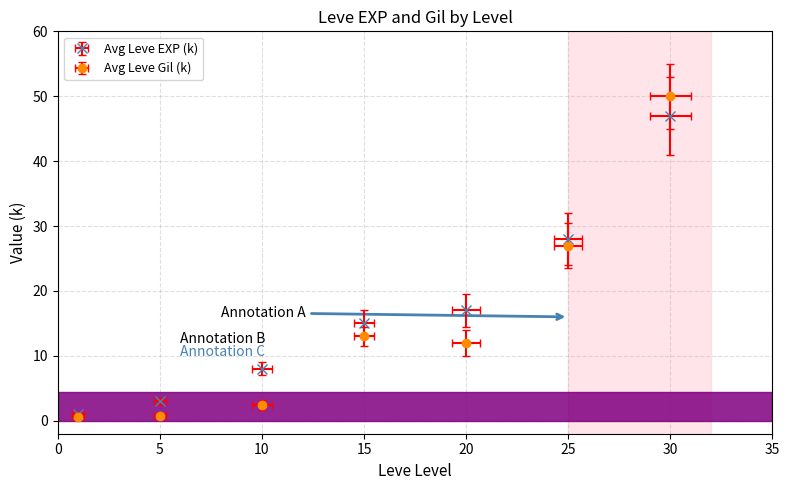

How many times do Avg Leve EXP (k) and Avg Leve Gil (k) cross each other?

1